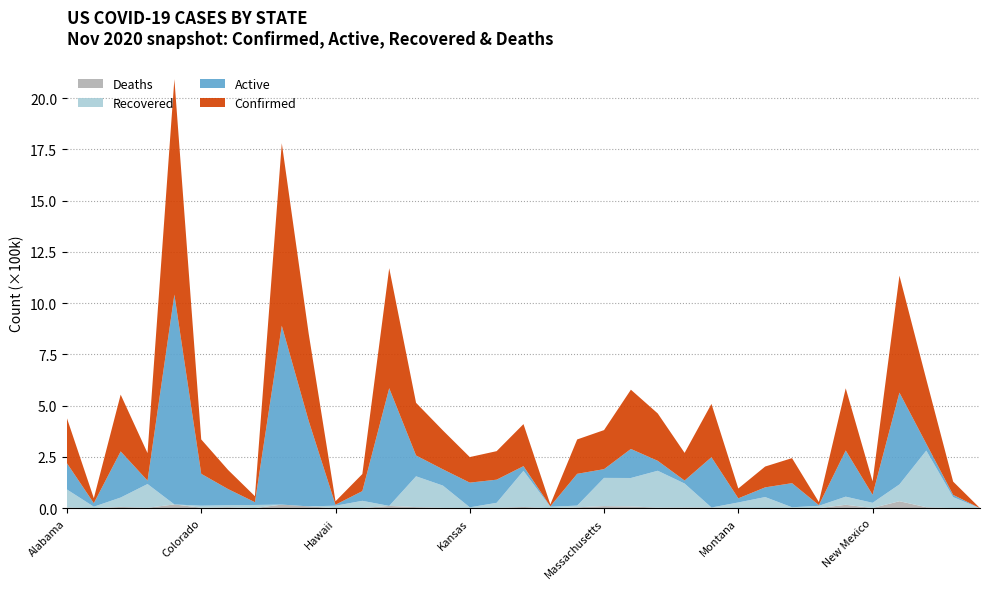

Reading right to left, list all the values displayed in this chart.

Deaths: 2	743	4814	34054	1236	16580	500	1917	797	522	3424	3545	2973	8431	10340	4309	165	6139	1664	1266	2023	5323	11204	763	222	8967	17559	773	4759	2578	18306	2225	6302	98	3249
Recovered: 29	53242	276132	81908	25089	39643	11185	2621	53528	27496	0	116683	179614	138862	137422	8380	6830	176107	24568	3006	108187	150235	0	35215	11958	0	0	15007	9800	9657	0	115625	45737	7165	88038
Active: 72	10900	33261	447728	39129	225270	3355	117561	47276	20009	245313	14670	48431	141661	42677	154967	2122	22811	112865	120474	79387	101573	574044	47366	4673	417269	872305	13457	78725	155478	1023402	16498	224873	17136	127945
Confirmed: 103	64885	314207	570323	65454	303215	14907	122099	101601	48027	259949	134898	231018	288954	190439	167656	9117	205057	139097	124585	189597	256744	585248	83344	16853	426236	889864	29200	93284	167713	1050688	134348	276912	24399	219232